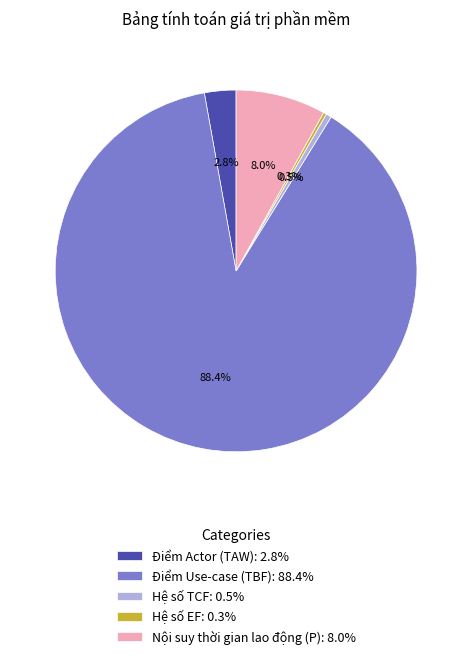

How many slices are in this pie chart?

5